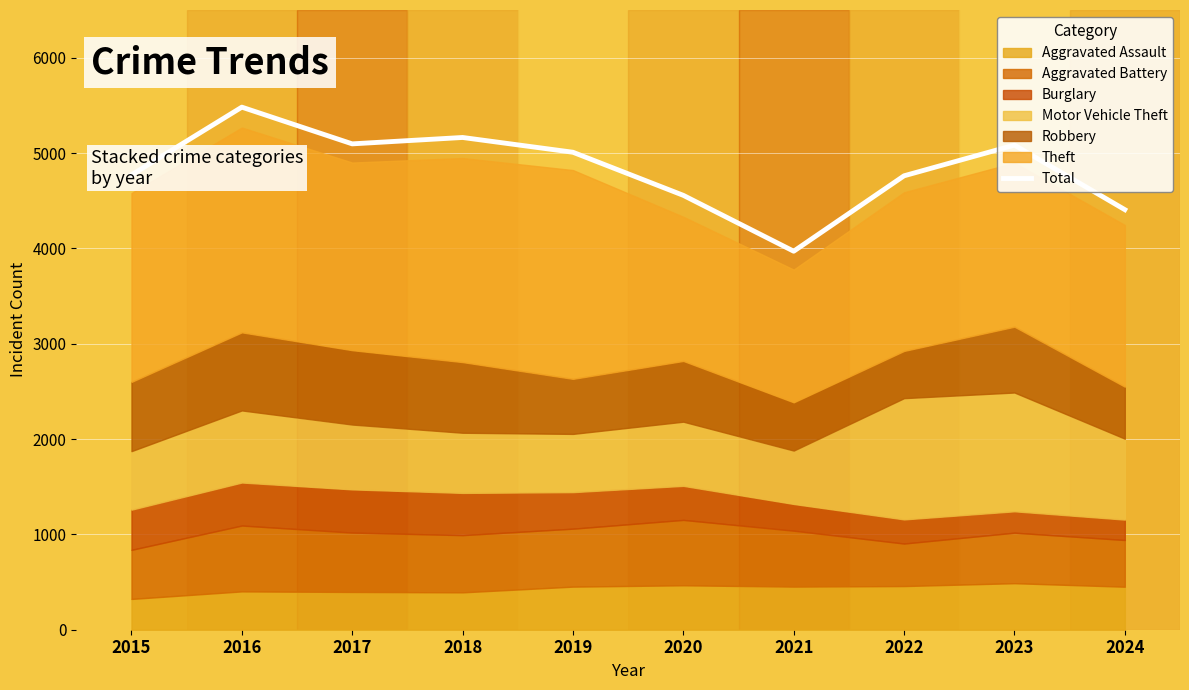

Reading left to right, what are all the values shown in this chart?

4770	5481	5096	5163	5008	4556	3970	4761	5083	4406